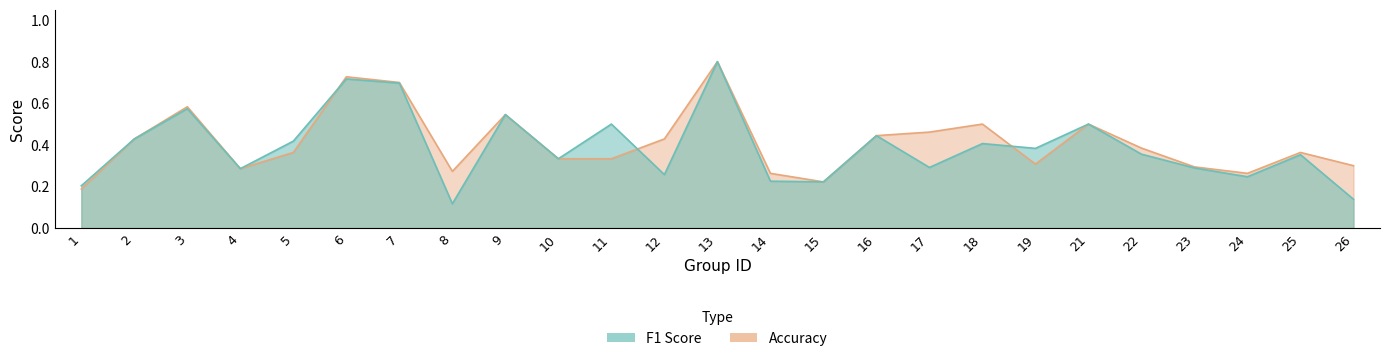

Is it true that accuracy equals 0.4 at 19?

False